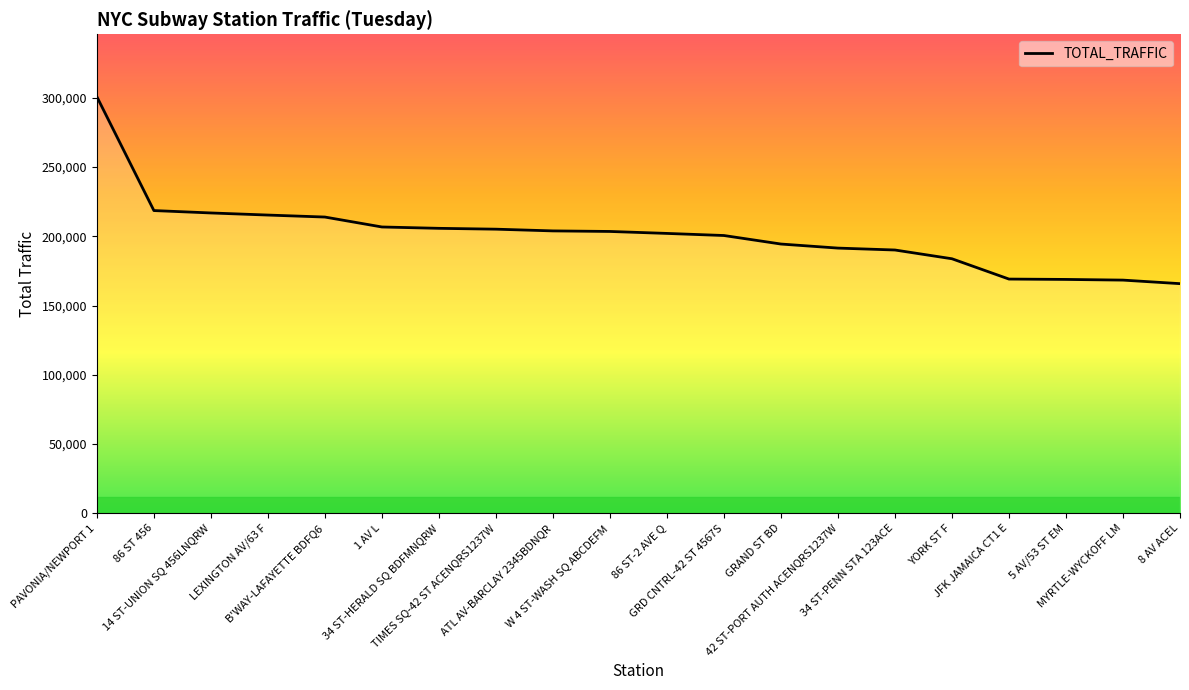

Is it true that the value at PAVONIA/NEWPORT 1 is 300709?

True